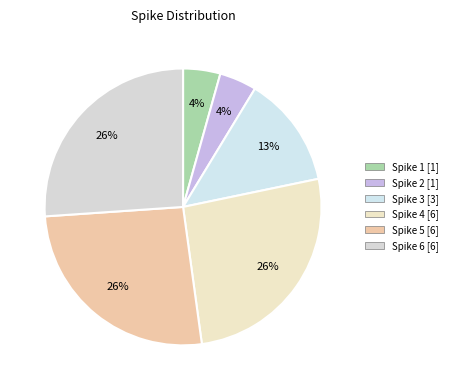

To the nearest percent, what is the difference between the largest and smallest slice percentages?

22%